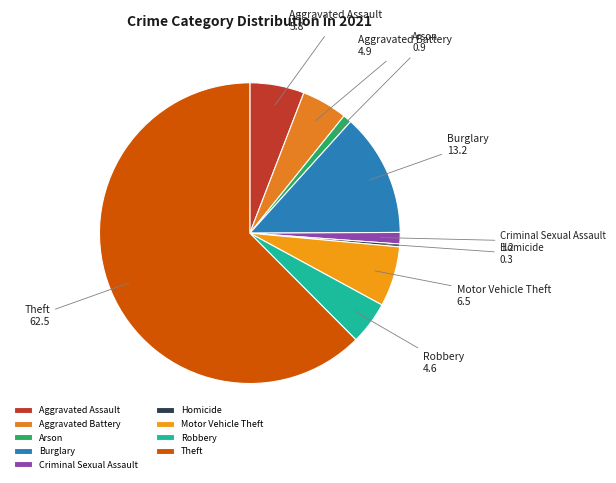

What is the largest slice in the pie chart?

Theft